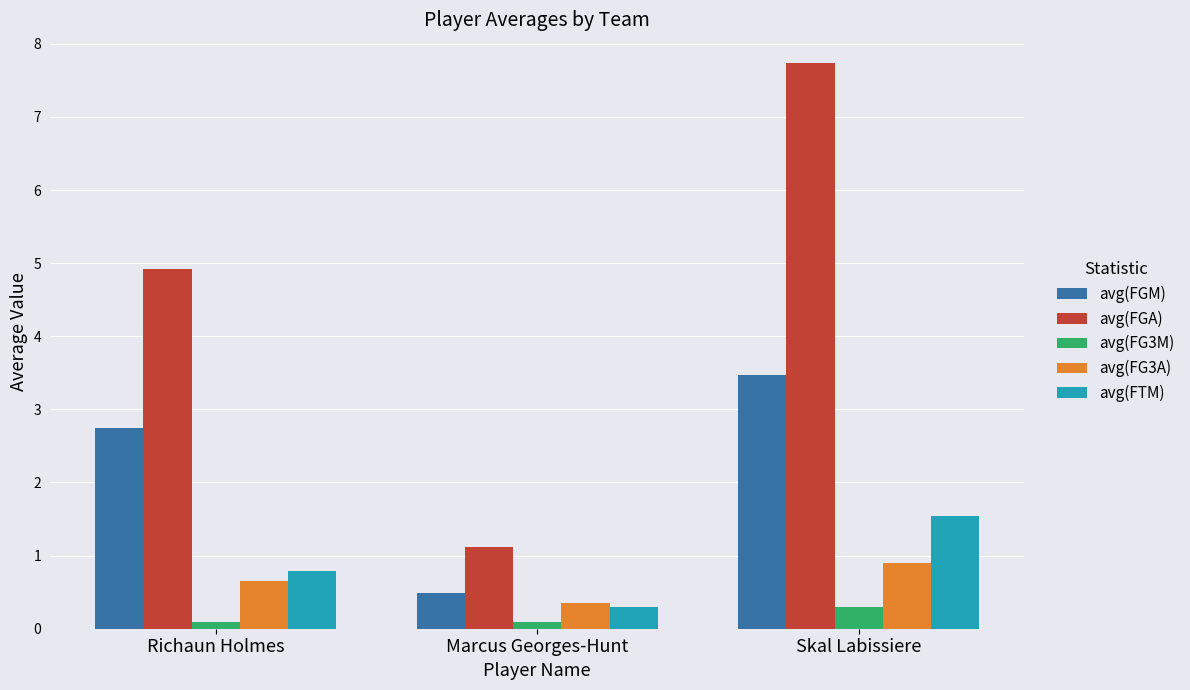

The avg(FGM) series shows 3.5 at Skal Labissiere. True or false?

True